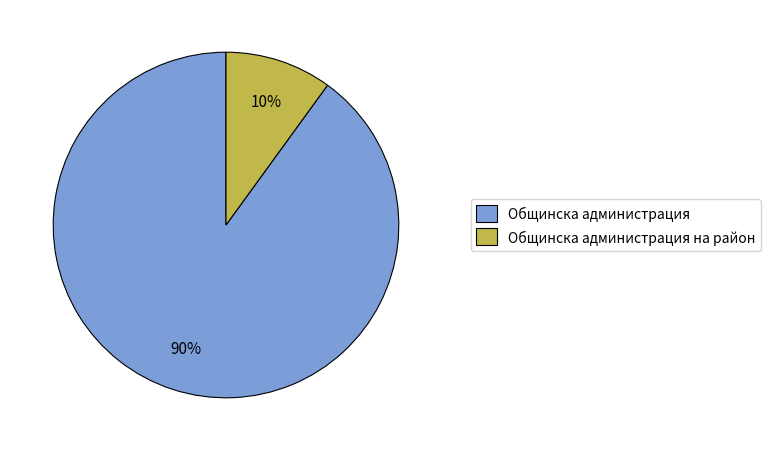

Is the sum of Общинска администрация and Общинска администрация на район greater than half?

Yes